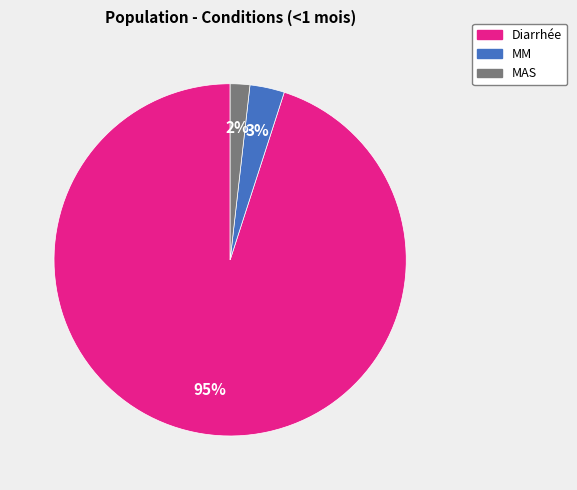

Is it true that Diarrhée is 95% of the pie?

True